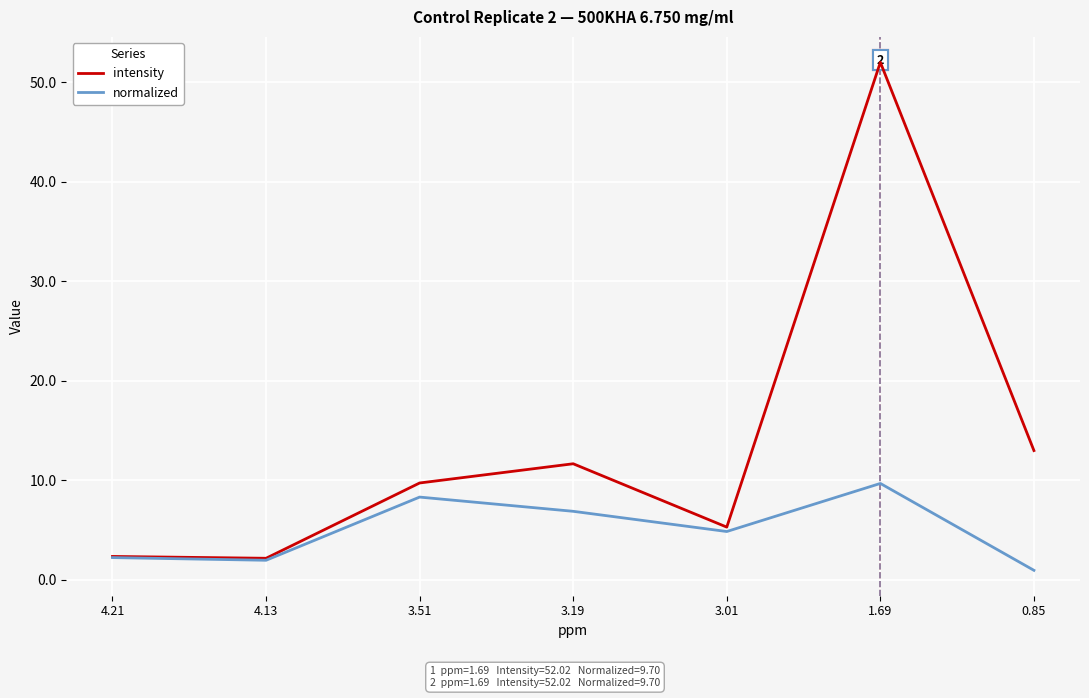

True or false: normalized has more than 1 points higher than both neighbors.

True